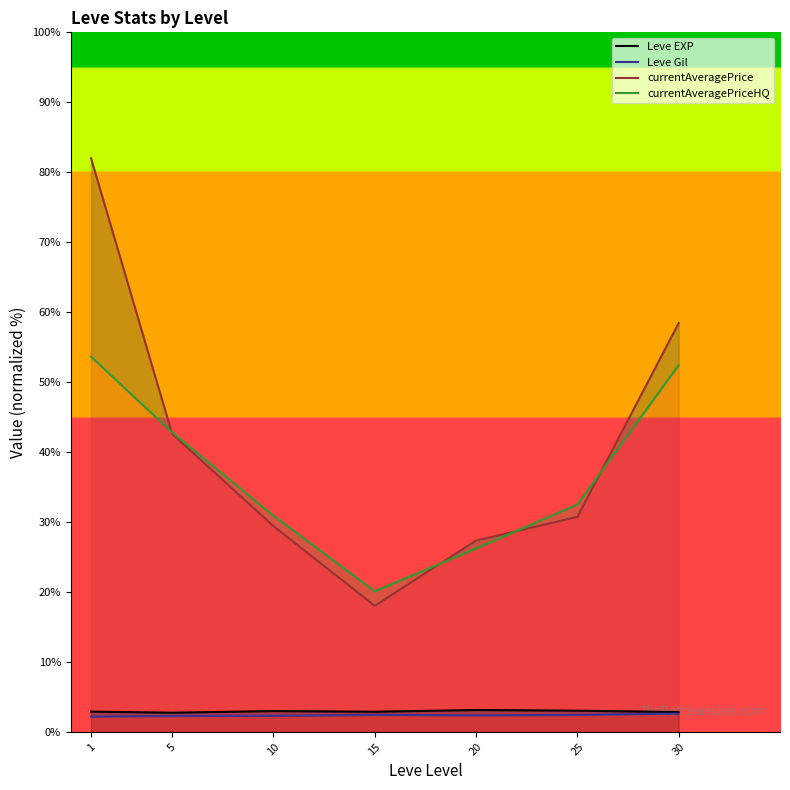

In Leve Gil, how many points are lower than both neighbors (excluding endpoints)?

1